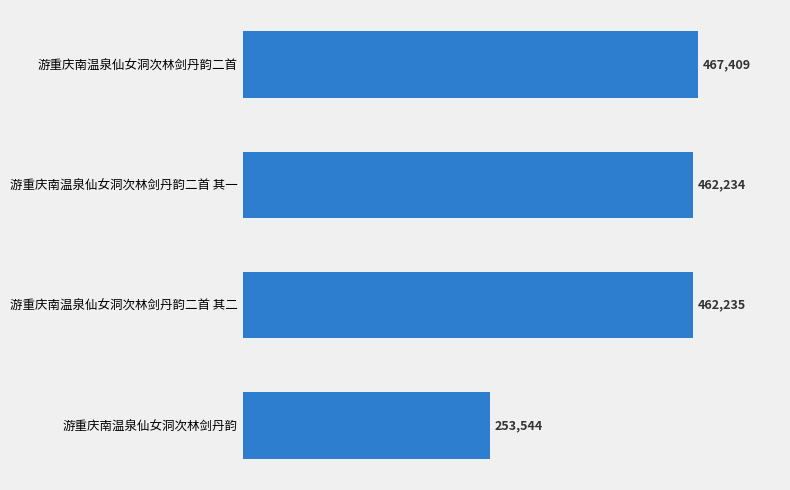

What is the difference between the second highest and minimum values?

208691